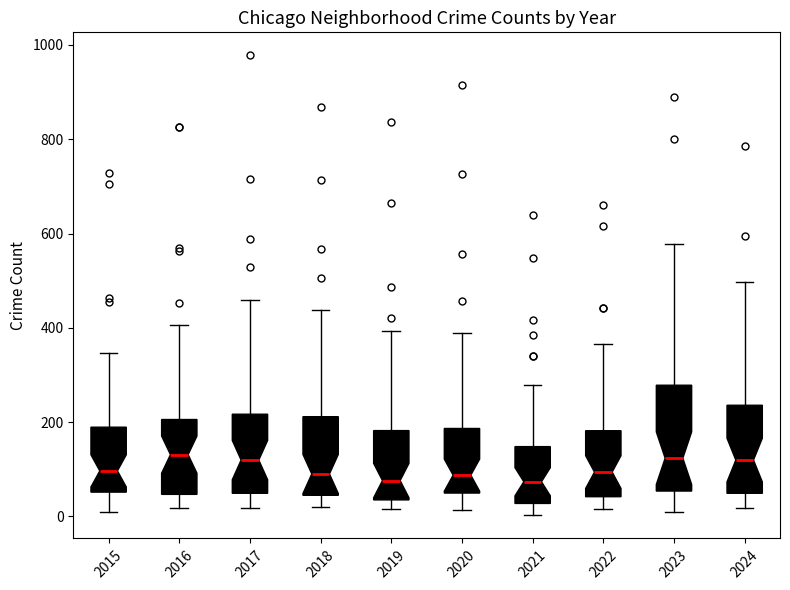

Reading left to right, transcribe this box plot: for each box, give where its median line is, the range the box spans, and where its two whiskers end, as read against the y-axis. The values are not printed on the chart, so give them approximately, as read against the axis.

2015: median 100, box 60 to 180, whiskers 0 to 340
2016: median 140, box 40 to 200, whiskers 20 to 400
2017: median 120, box 40 to 220, whiskers 20 to 460
2018: median 100, box 40 to 220, whiskers 20 to 440
2019: median 80, box 40 to 180, whiskers 20 to 400
2020: median 80, box 40 to 180, whiskers 20 to 380
2021: median 80, box 20 to 140, whiskers 0 to 280
2022: median 100, box 40 to 180, whiskers 20 to 360
2023: median 120, box 60 to 280, whiskers 20 to 580
2024: median 120, box 40 to 240, whiskers 20 to 500